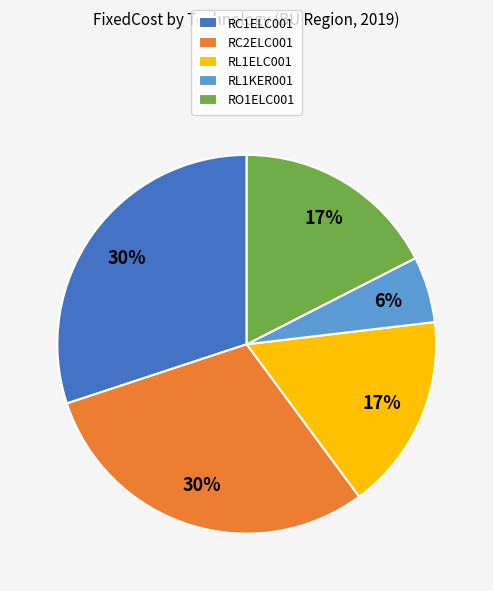

To the nearest percent, what is the difference between the largest and smallest slice percentages?

24%